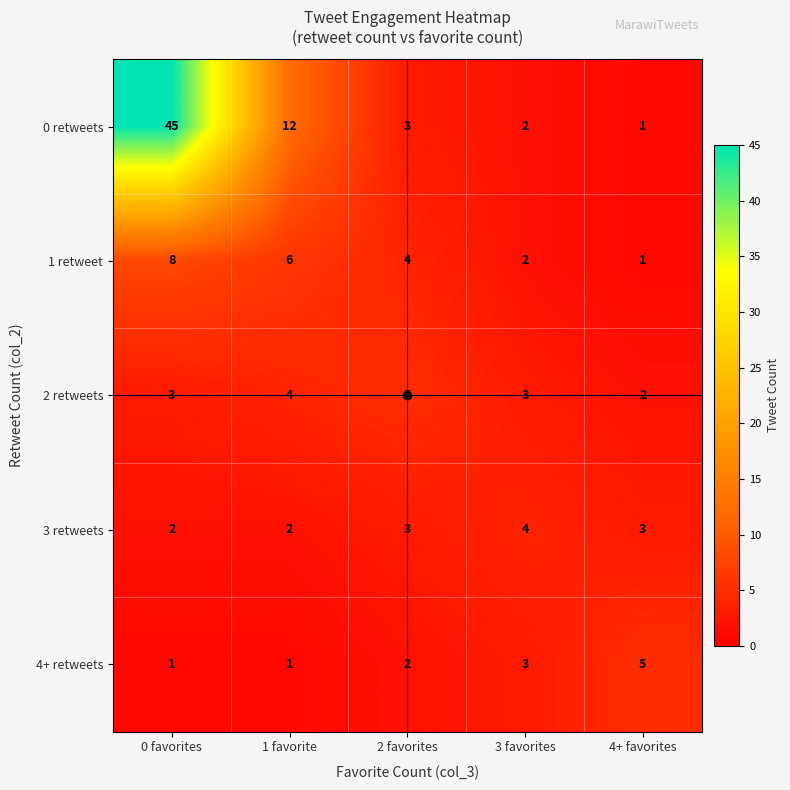

What value does the 2 retweets series have at 0 favorites?

3